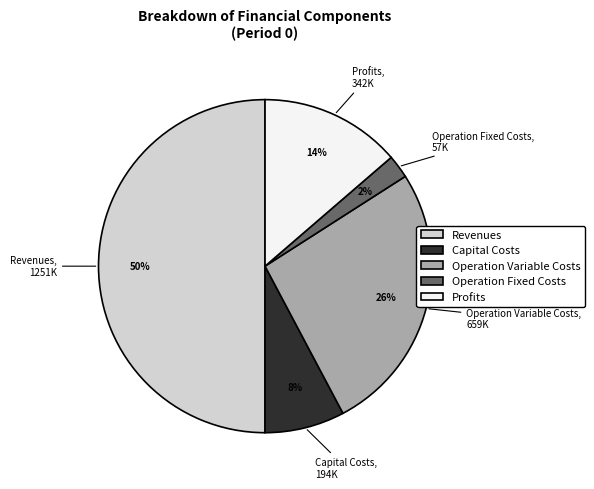

Which slice is the smallest?

Operation Fixed Costs